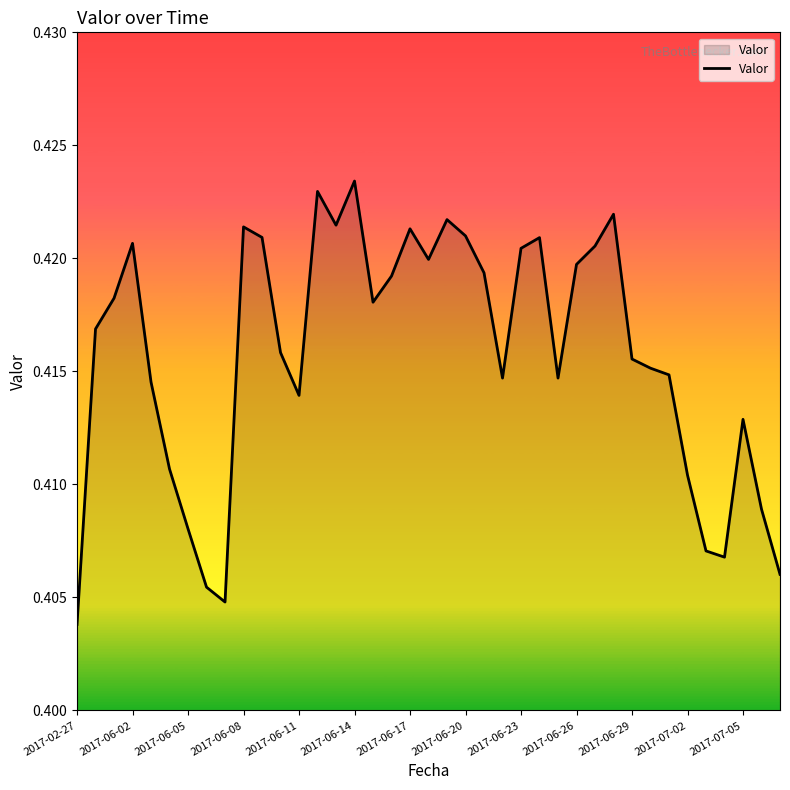

Count the number of categories in the chart.

39